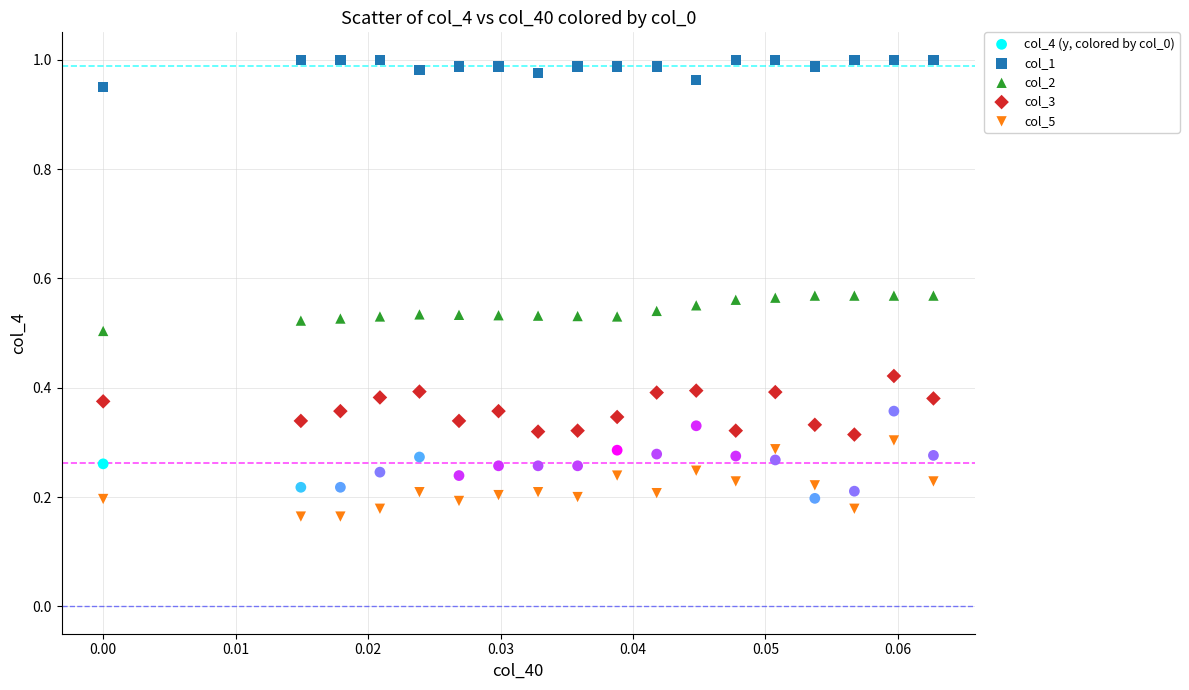

Which series contains the lowest Y value?

col_5